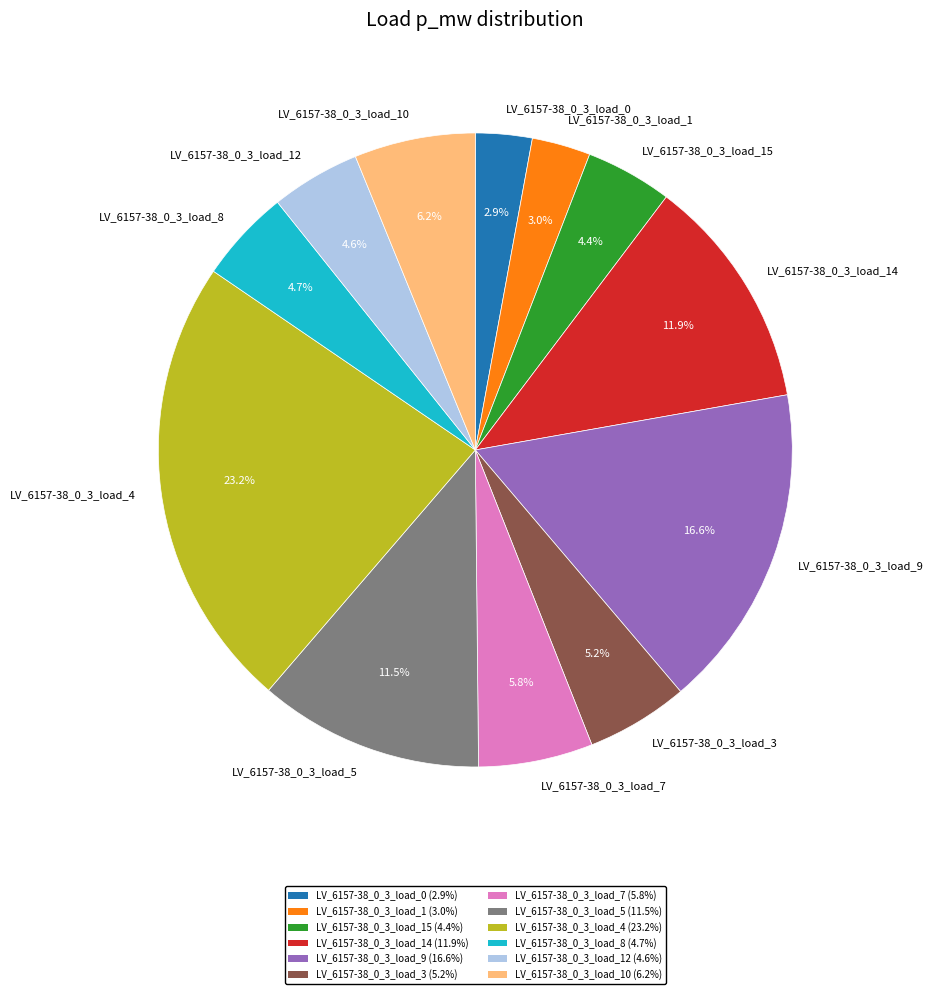

How many segments does this pie chart have?

12